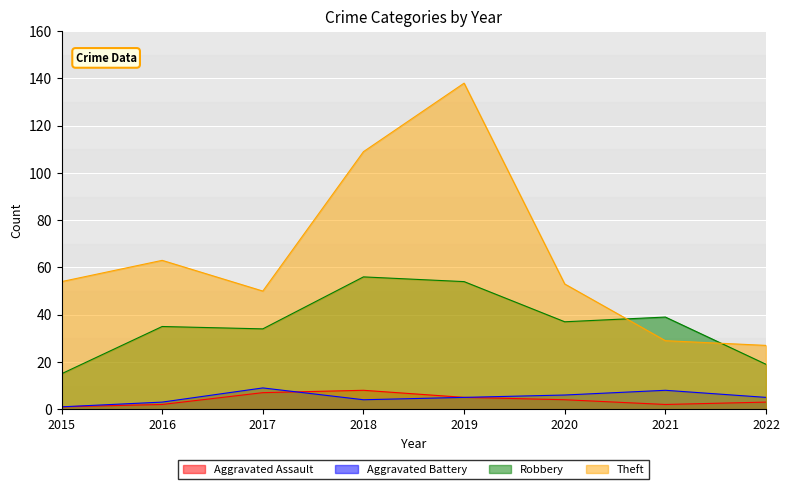

Rank the series by their maximum value, from lowest to highest.

Aggravated Assault, Aggravated Battery, Robbery, Theft